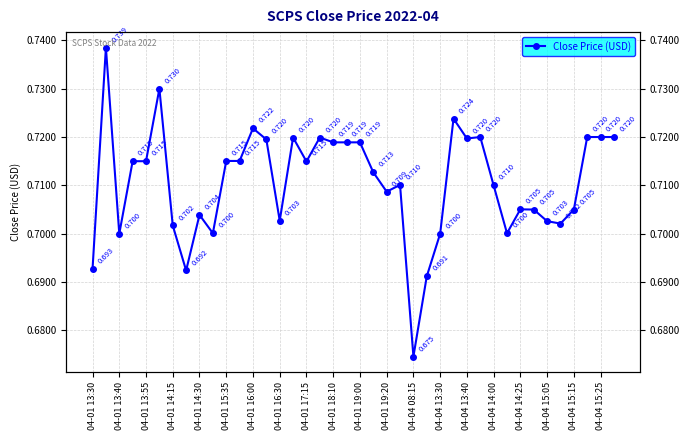

True or false: there are more than 1 points higher than both neighbors.

True